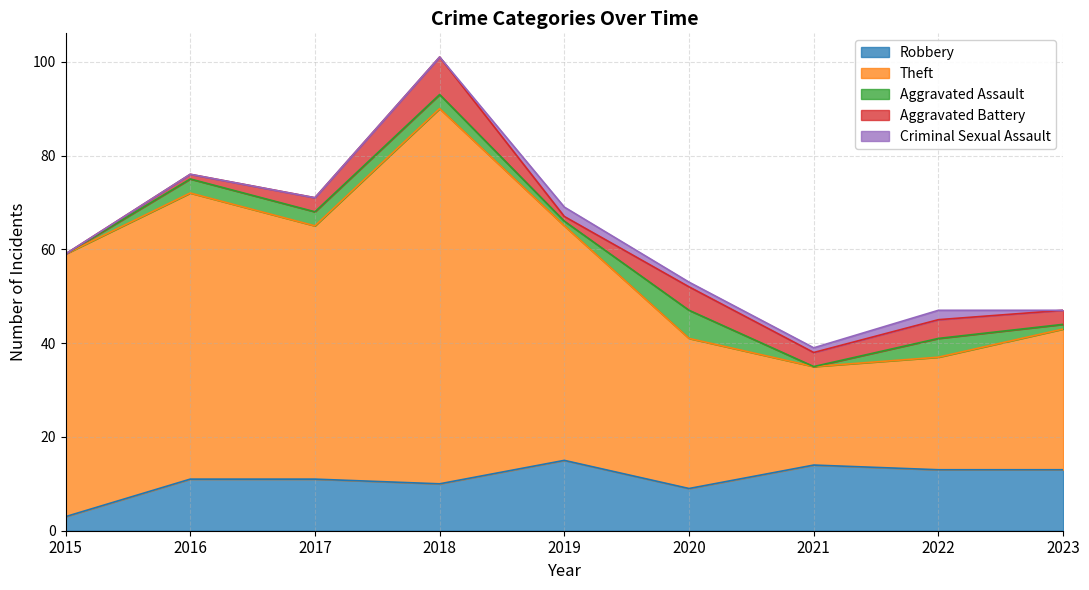

True or false: Criminal Sexual Assault has more than 0 interior local peaks.

True